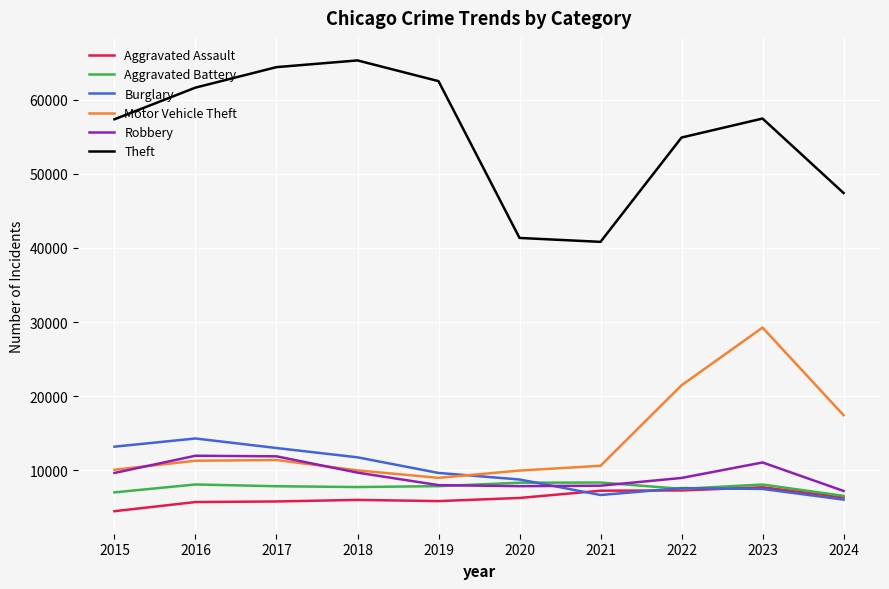

What is the spread (max minus min) of values at 2022?

47607